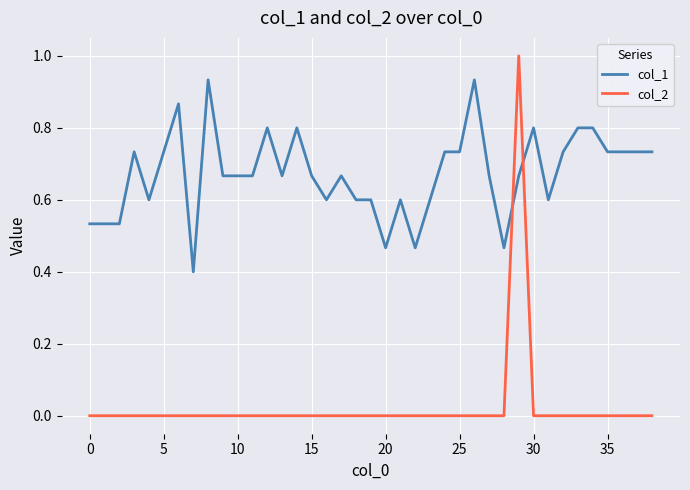

What is the highest value of the col_2 series?

1.0